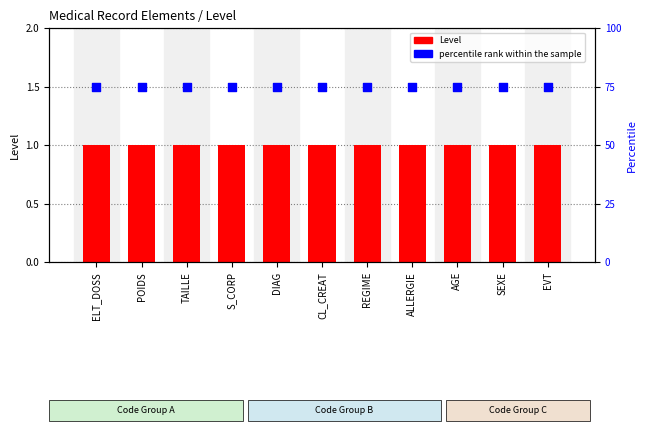

What is the total value across all series at ALLERGIE?

76